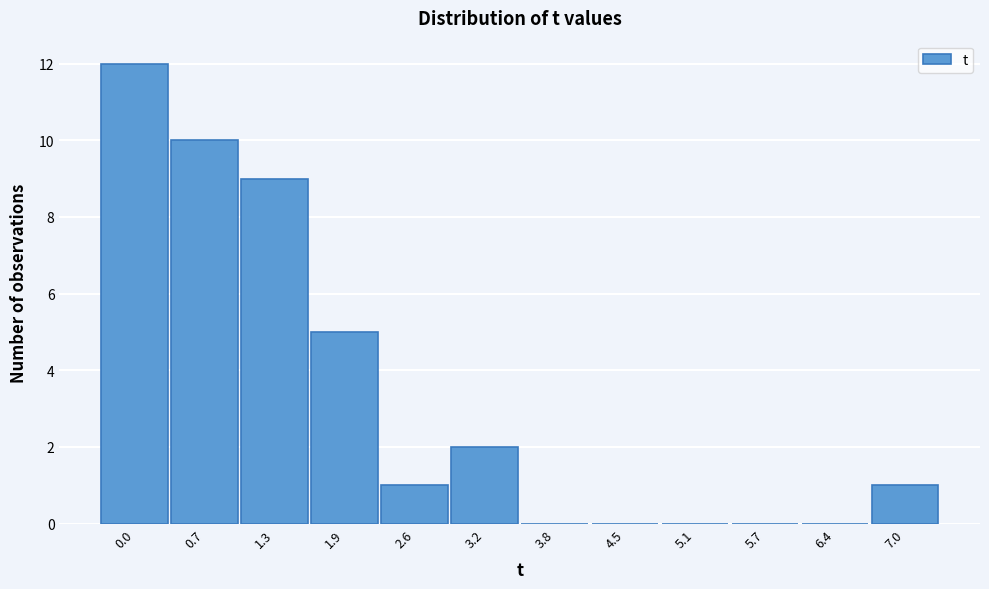

Reading left to right, list all the values displayed in this chart.

0.0=12	0.7=10	1.3=9	1.9=5	2.6=1	3.2=2	3.8=0	4.5=0	5.1=0	5.7=0	6.4=0	7.0=1